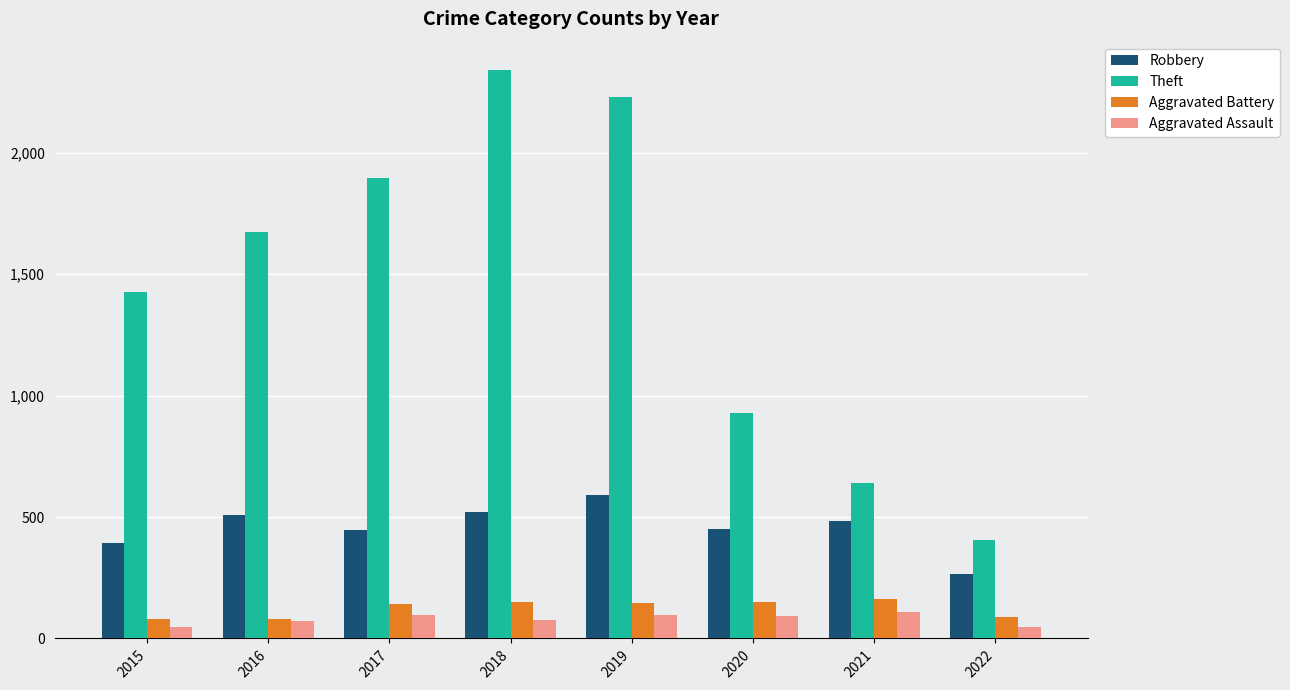

Which series has the largest total across all categories?

Theft